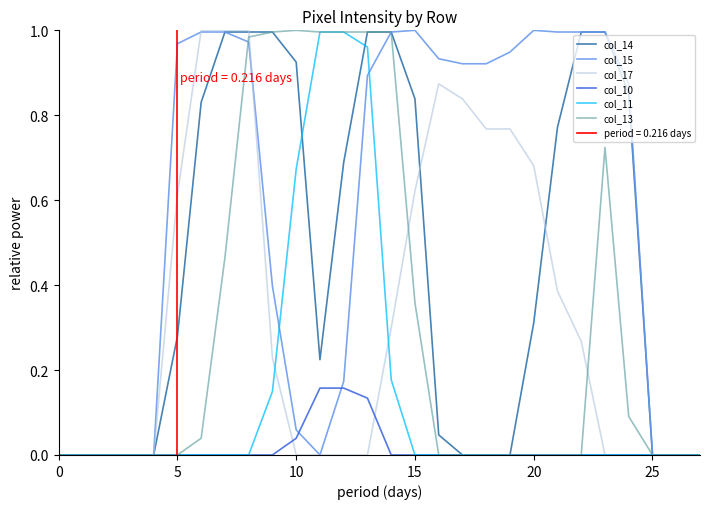

Rank the series at 24 from highest to lowest value.

col_15, col_14, col_13, col_17, col_10, col_11